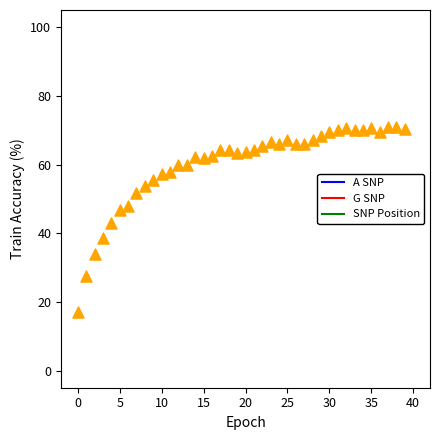

What is the range of Y values (max minus min)?

53.9